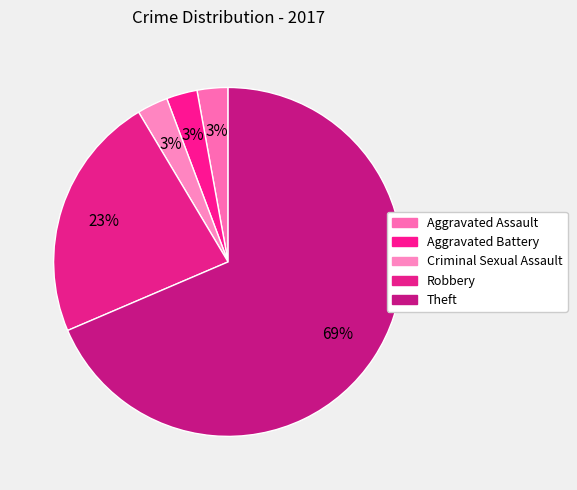

How many segments does this pie chart have?

5